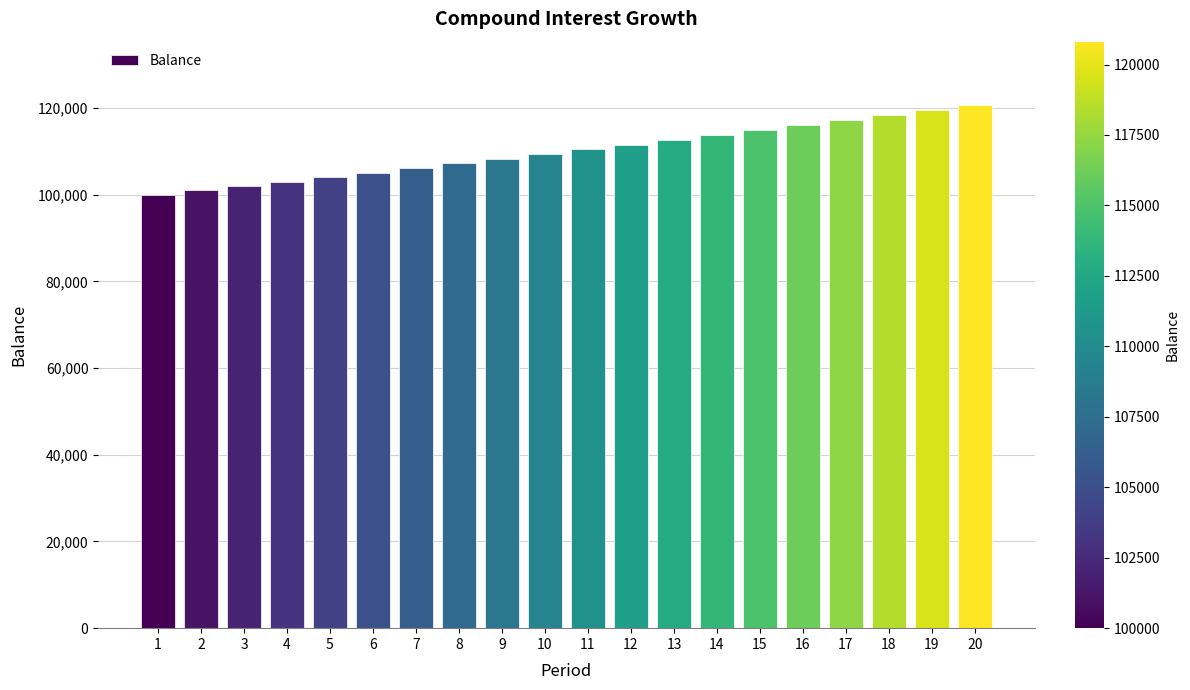

Reading left to right, extract all data points from this chart.

1=100000.0	2=101000.0	3=102010.0	4=103030.1	5=104060.4	6=105101.0	7=106152.0	8=107213.5	9=108285.7	10=109368.5	11=110462.2	12=111566.8	13=112682.5	14=113809.3	15=114947.4	16=116096.9	17=117257.9	18=118430.4	19=119614.7	20=120810.9